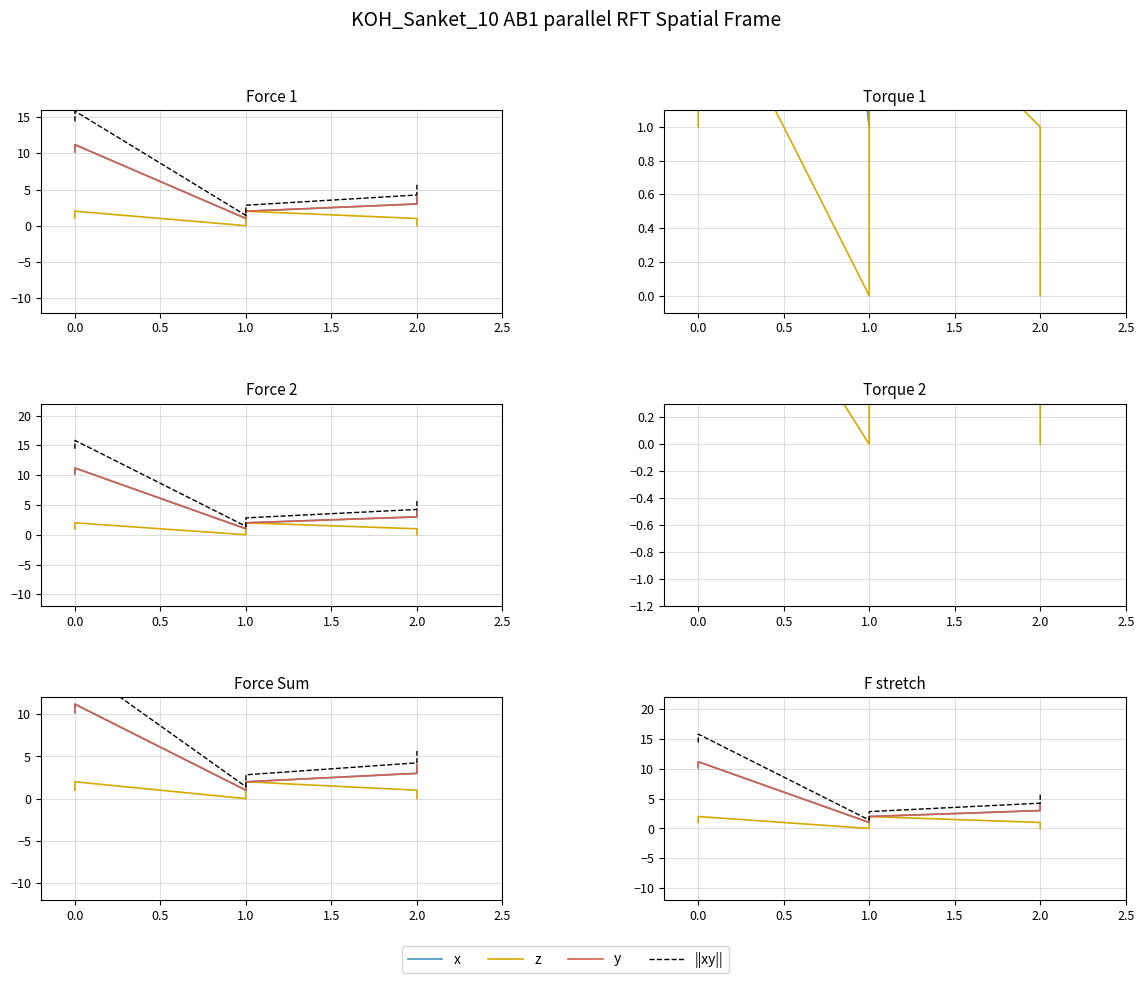

Does the chart display data point markers on the line(s)?

No